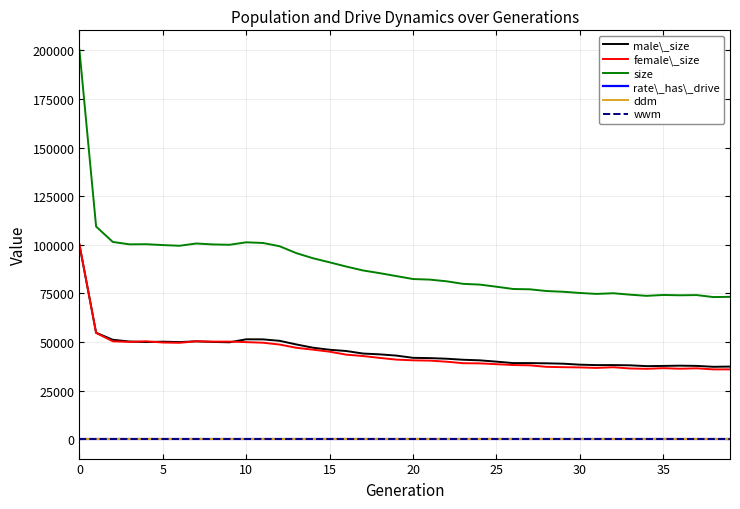

True or false: wwm and size cross at least once.

False